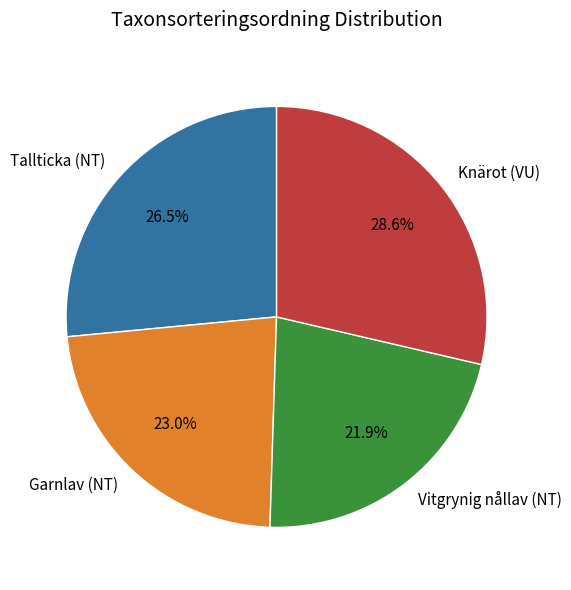

How many segments does this pie chart have?

4